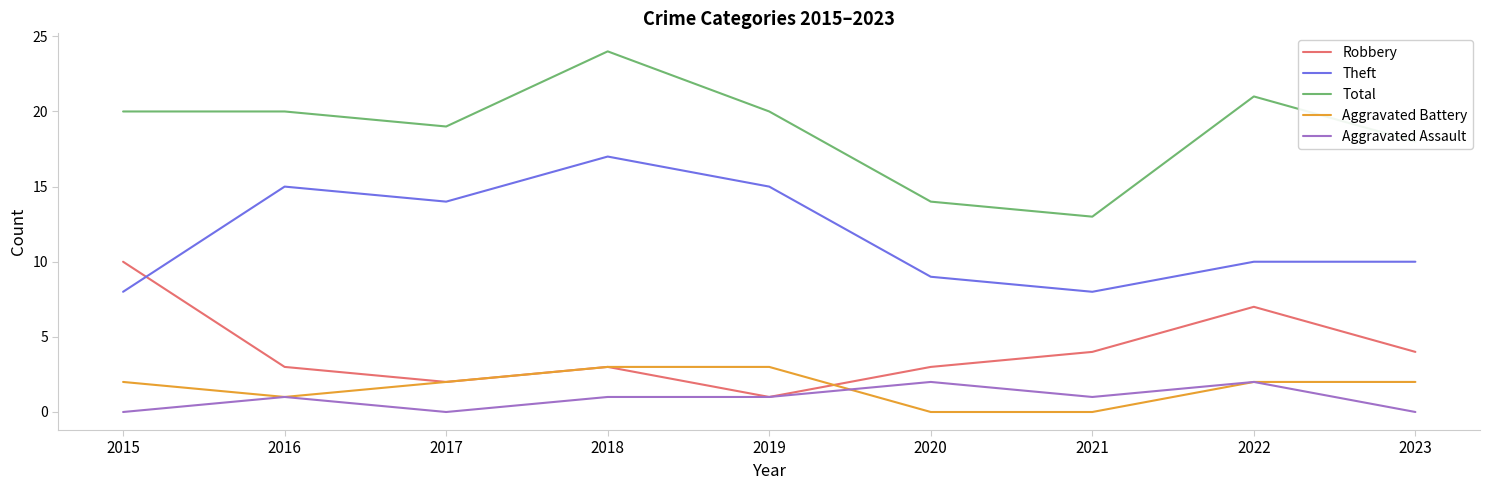

What is the total value across all series at 2015?

40